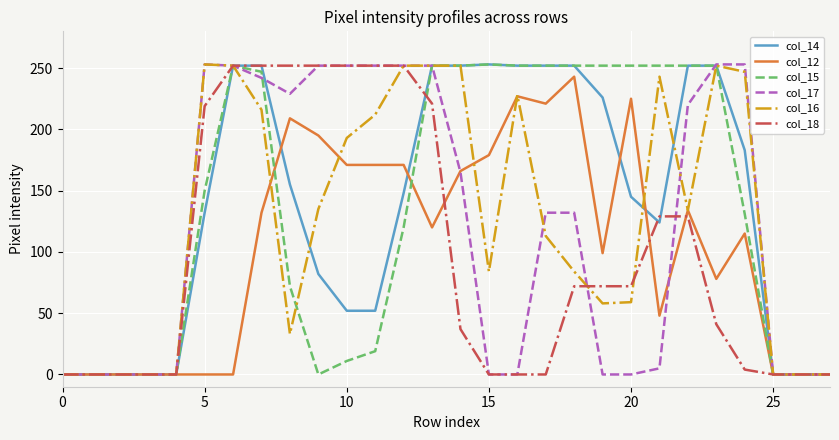

What is the maximum value for col_14?

253